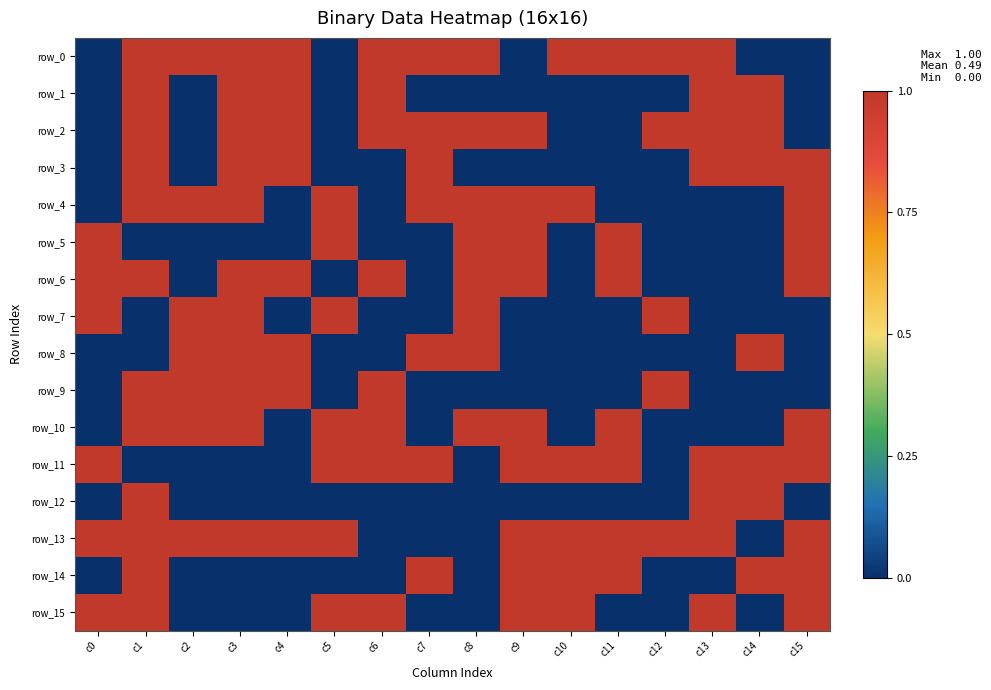

Reading right to left, transcribe all the data shown in this chart.

row_0: c15=0	c14=0	c13=1	c12=1	c11=1	c10=1	c9=0	c8=1	c7=1	c6=1	c5=0	c4=1	c3=1	c2=1	c1=1	c0=0
row_1: c15=0	c14=1	c13=1	c12=0	c11=0	c10=0	c9=0	c8=0	c7=0	c6=1	c5=0	c4=1	c3=1	c2=0	c1=1	c0=0
row_2: c15=0	c14=1	c13=1	c12=1	c11=0	c10=0	c9=1	c8=1	c7=1	c6=1	c5=0	c4=1	c3=1	c2=0	c1=1	c0=0
row_3: c15=1	c14=1	c13=1	c12=0	c11=0	c10=0	c9=0	c8=0	c7=1	c6=0	c5=0	c4=1	c3=1	c2=0	c1=1	c0=0
row_4: c15=1	c14=0	c13=0	c12=0	c11=0	c10=1	c9=1	c8=1	c7=1	c6=0	c5=1	c4=0	c3=1	c2=1	c1=1	c0=0
row_5: c15=1	c14=0	c13=0	c12=0	c11=1	c10=0	c9=1	c8=1	c7=0	c6=0	c5=1	c4=0	c3=0	c2=0	c1=0	c0=1
row_6: c15=1	c14=0	c13=0	c12=0	c11=1	c10=0	c9=1	c8=1	c7=0	c6=1	c5=0	c4=1	c3=1	c2=0	c1=1	c0=1
row_7: c15=0	c14=0	c13=0	c12=1	c11=0	c10=0	c9=0	c8=1	c7=0	c6=0	c5=1	c4=0	c3=1	c2=1	c1=0	c0=1
row_8: c15=0	c14=1	c13=0	c12=0	c11=0	c10=0	c9=0	c8=1	c7=1	c6=0	c5=0	c4=1	c3=1	c2=1	c1=0	c0=0
row_9: c15=0	c14=0	c13=0	c12=1	c11=0	c10=0	c9=0	c8=0	c7=0	c6=1	c5=0	c4=1	c3=1	c2=1	c1=1	c0=0
row_10: c15=1	c14=0	c13=0	c12=0	c11=1	c10=0	c9=1	c8=1	c7=0	c6=1	c5=1	c4=0	c3=1	c2=1	c1=1	c0=0
row_11: c15=1	c14=1	c13=1	c12=0	c11=1	c10=1	c9=1	c8=0	c7=1	c6=1	c5=1	c4=0	c3=0	c2=0	c1=0	c0=1
row_12: c15=0	c14=1	c13=1	c12=0	c11=0	c10=0	c9=0	c8=0	c7=0	c6=0	c5=0	c4=0	c3=0	c2=0	c1=1	c0=0
row_13: c15=1	c14=0	c13=1	c12=1	c11=1	c10=1	c9=1	c8=0	c7=0	c6=0	c5=1	c4=1	c3=1	c2=1	c1=1	c0=1
row_14: c15=1	c14=1	c13=0	c12=0	c11=1	c10=1	c9=1	c8=0	c7=1	c6=0	c5=0	c4=0	c3=0	c2=0	c1=1	c0=0
row_15: c15=1	c14=0	c13=1	c12=0	c11=0	c10=1	c9=1	c8=0	c7=0	c6=1	c5=1	c4=0	c3=0	c2=0	c1=1	c0=1